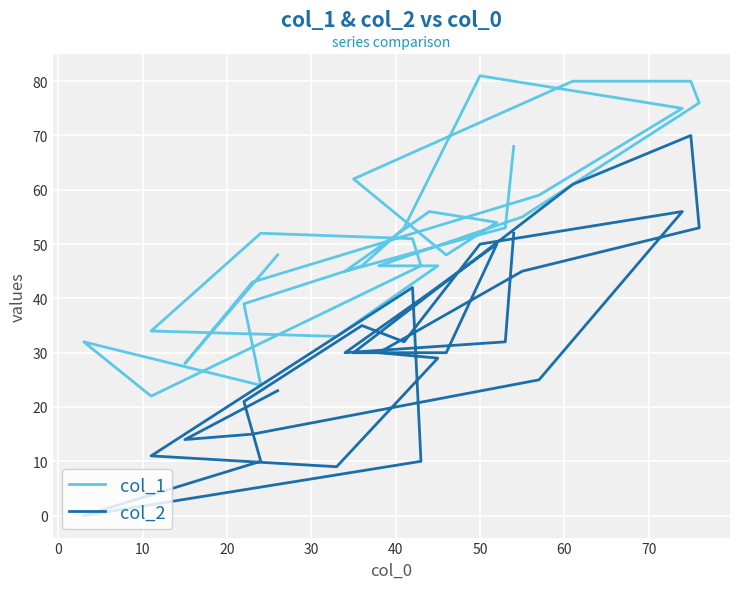

How many interior local peaks does the col_1 series have?

4